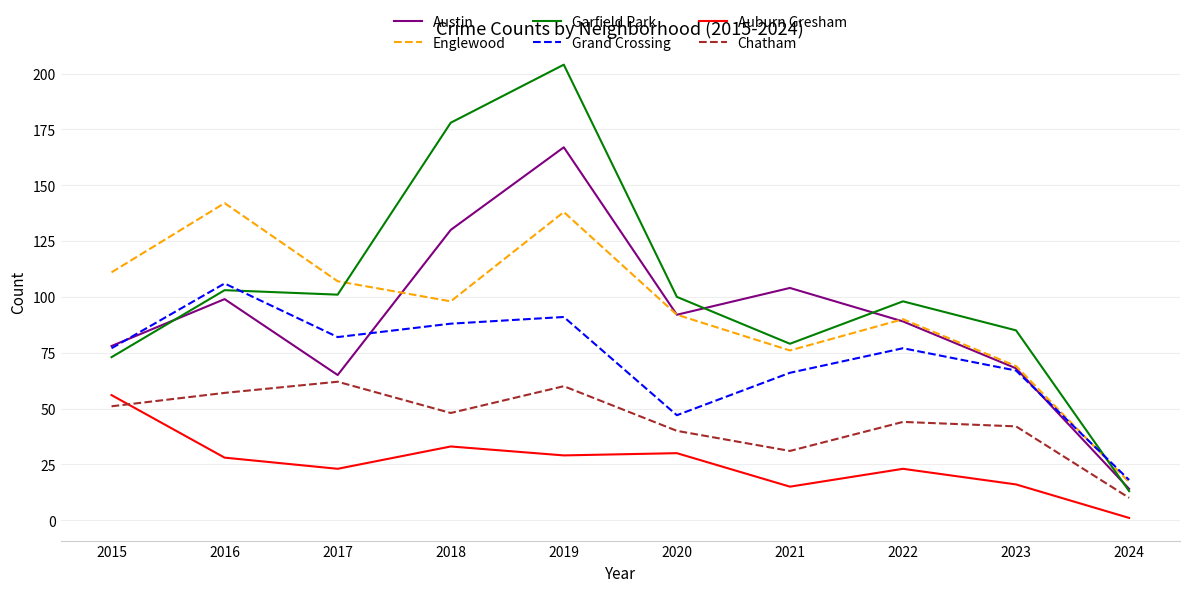

At which category is the sum across all series the highest?

2019